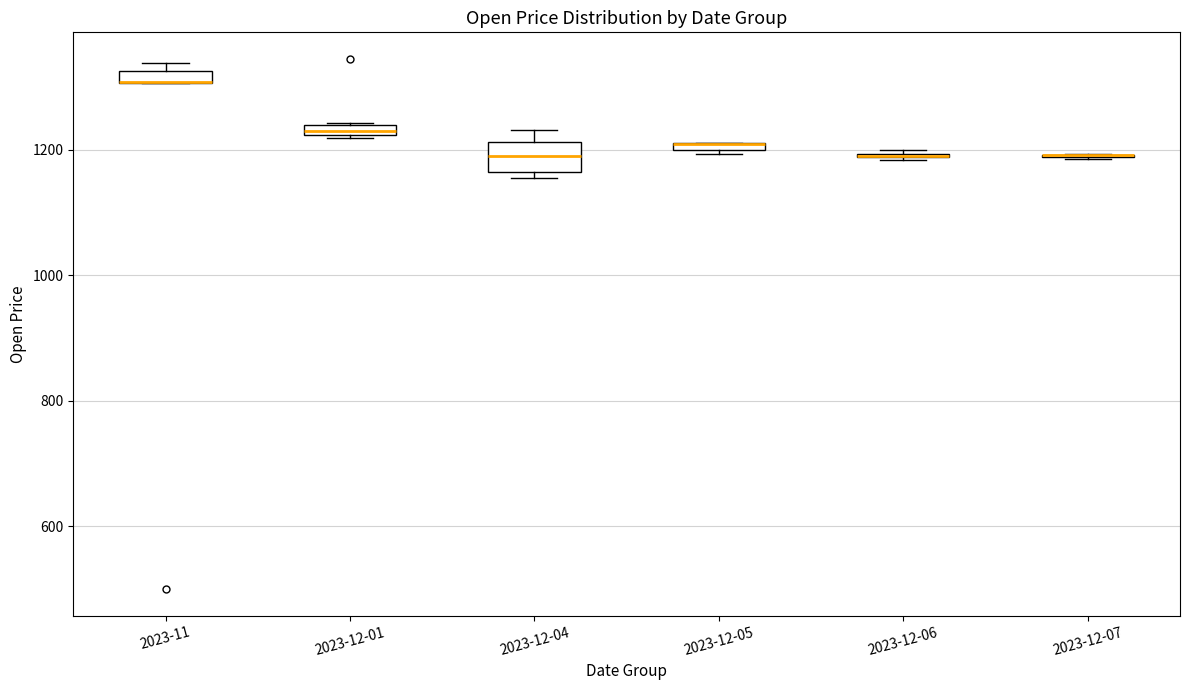

Where is the upper edge of the box for 2023-12-04 on the y-axis? The values are not printed on the chart, so give them approximately, as read against the axis.

1220